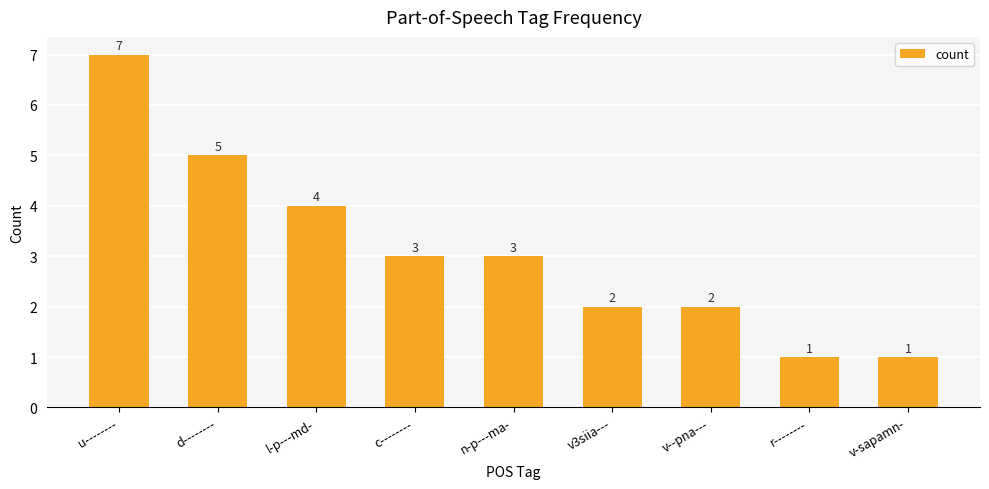

What is the maximum value shown in the chart?

7